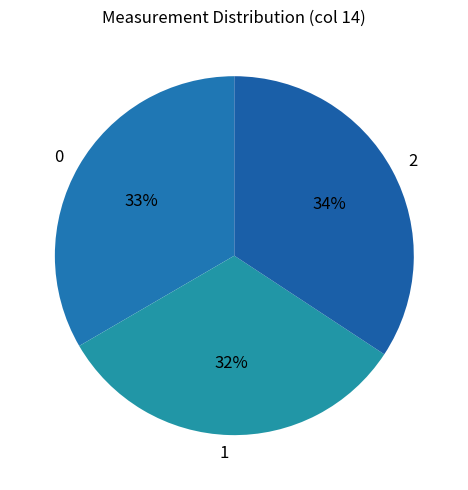

To the nearest percent, what is the difference between the 2 and 0 slice percentages?

1%